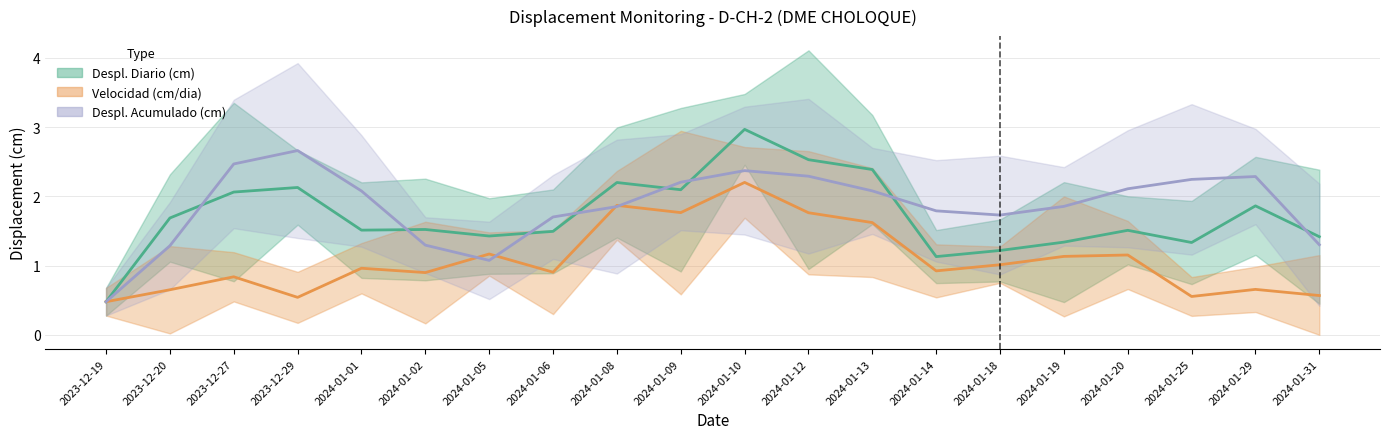

How many interior local peaks does the Despl. Acumulado (cm) series have?

3